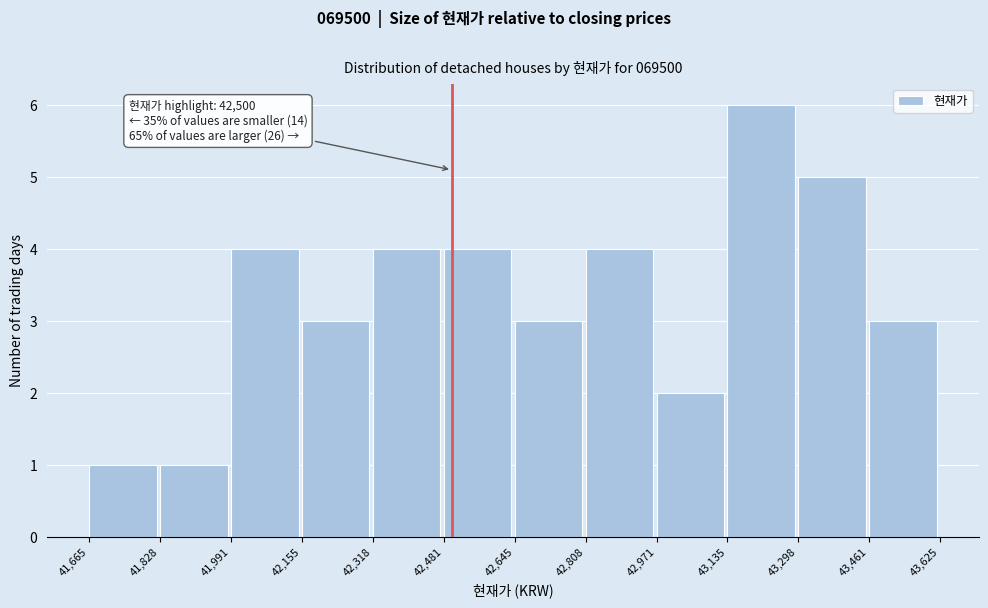

Over which range of the x-axis is the bar tallest?

43,135 to 43,298